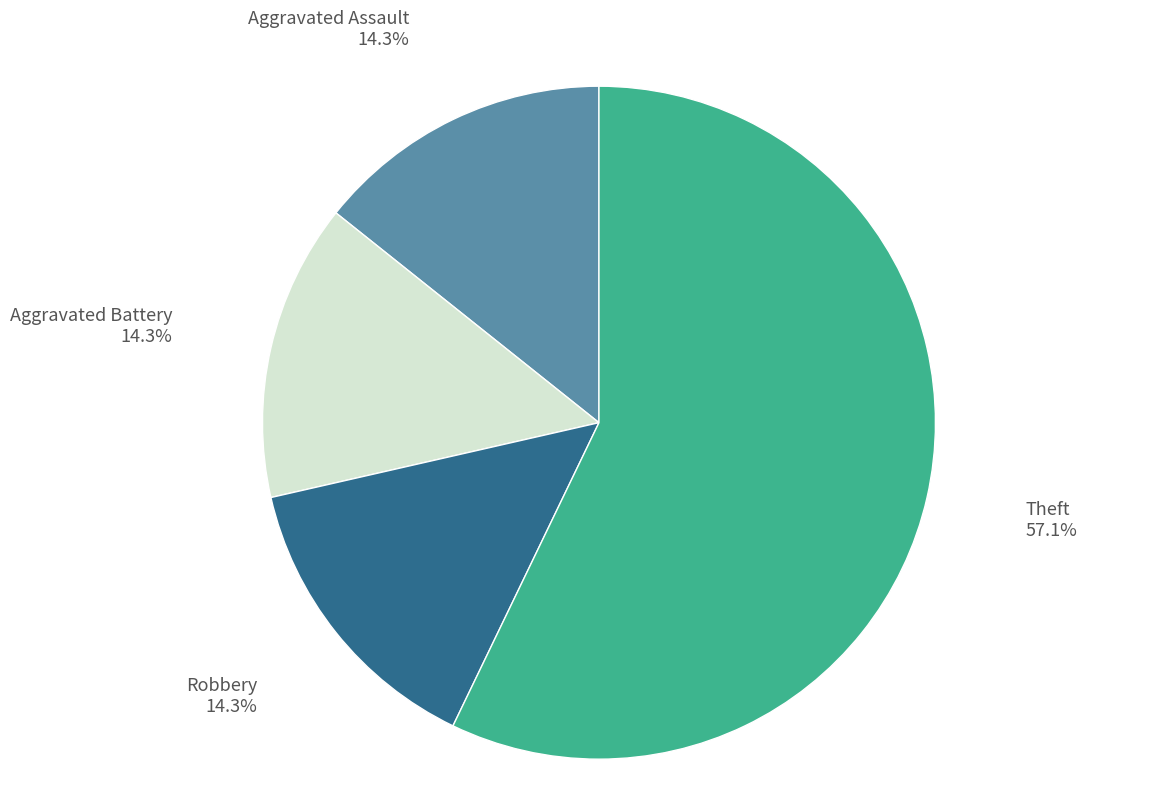

Is there a majority slice in this chart?

Yes